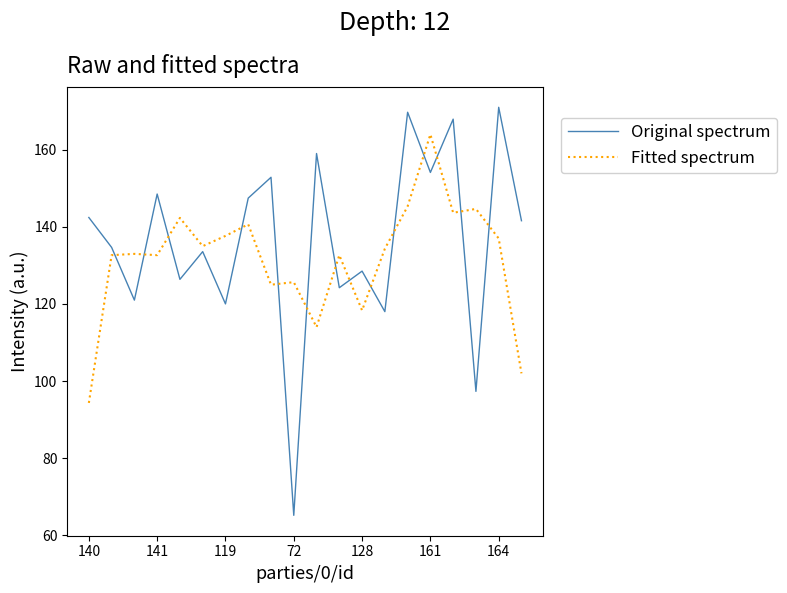

Which series has the widest spread of values?

Original spectrum